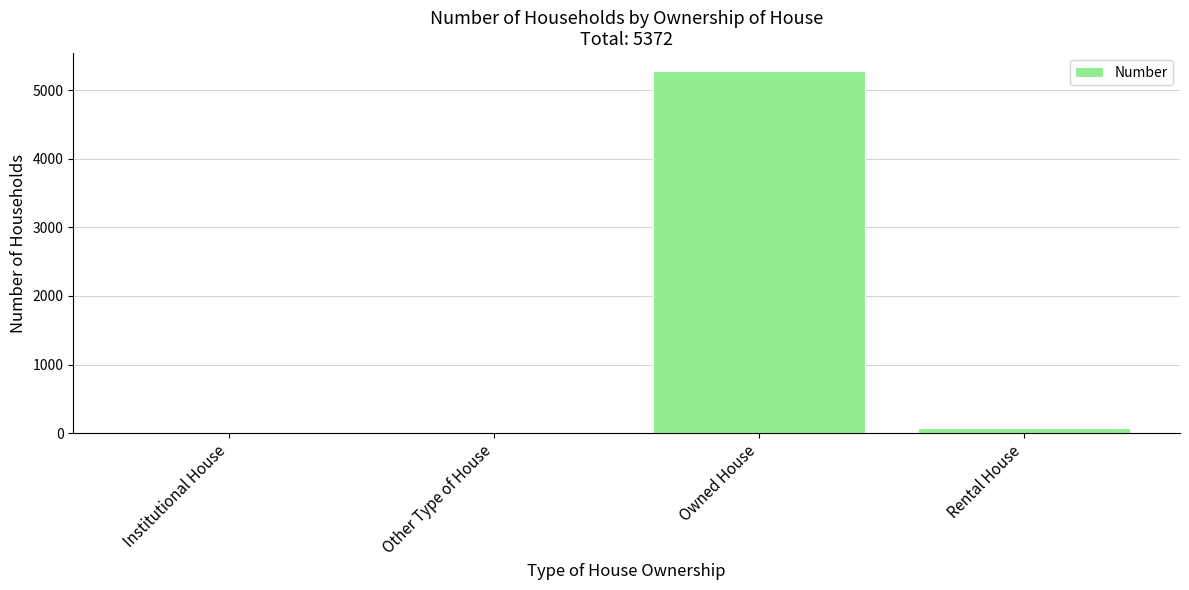

Where is the data nearest to the value 2642?

Rental House